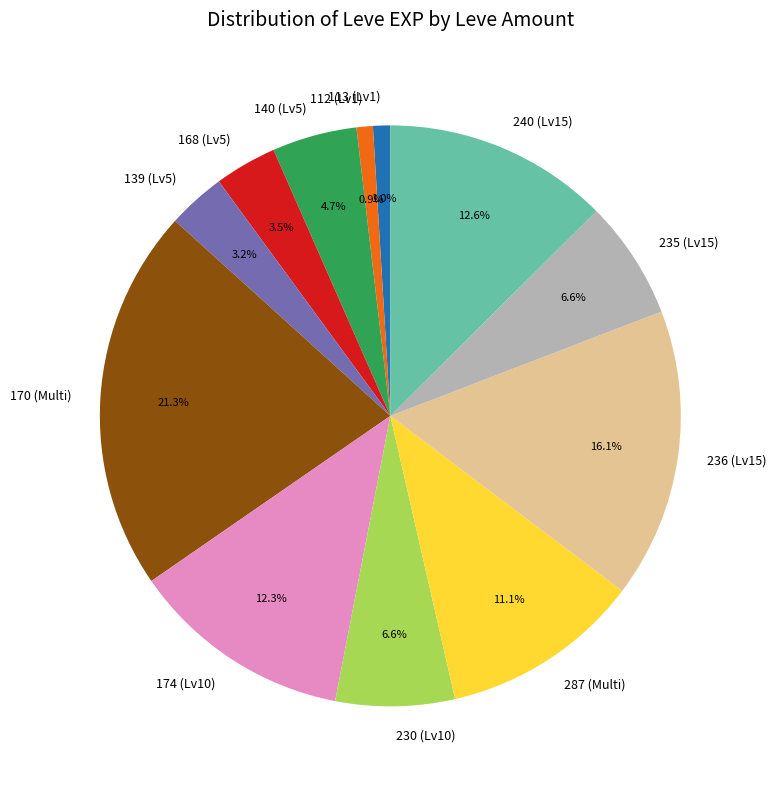

Which has a higher value, 174 (Lv10) or 170 (Multi)?

170 (Multi)